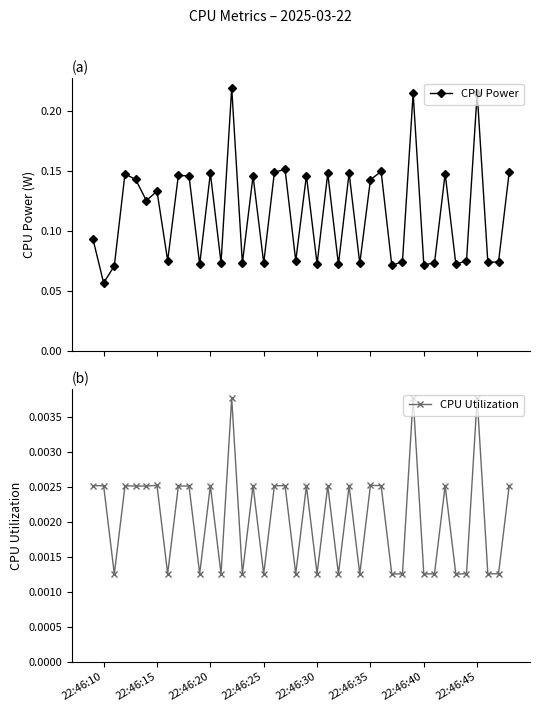

What is the difference between the second highest and minimum values in the CPU Power series?

0.2